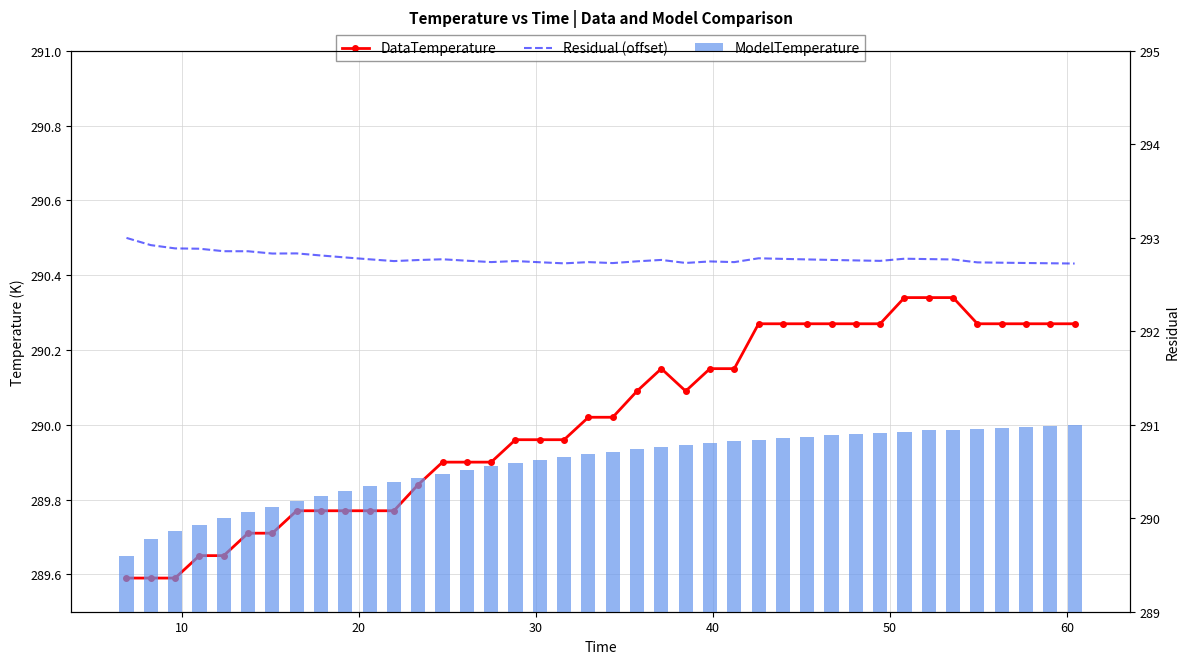

At how many categories does at least one series exceed 290?

40